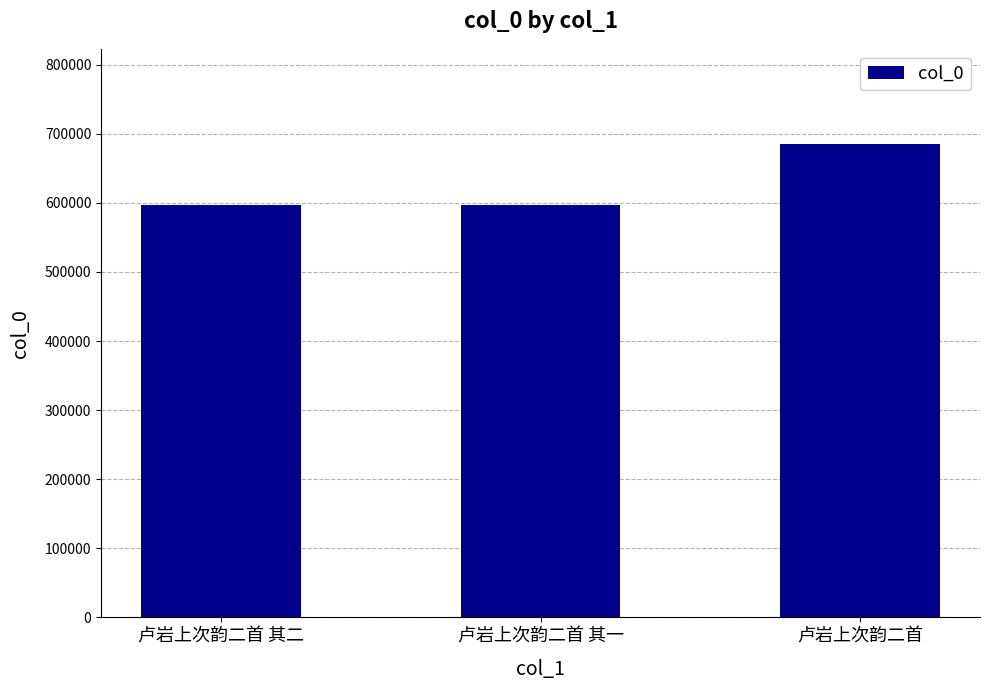

How many series are shown in this chart?

1